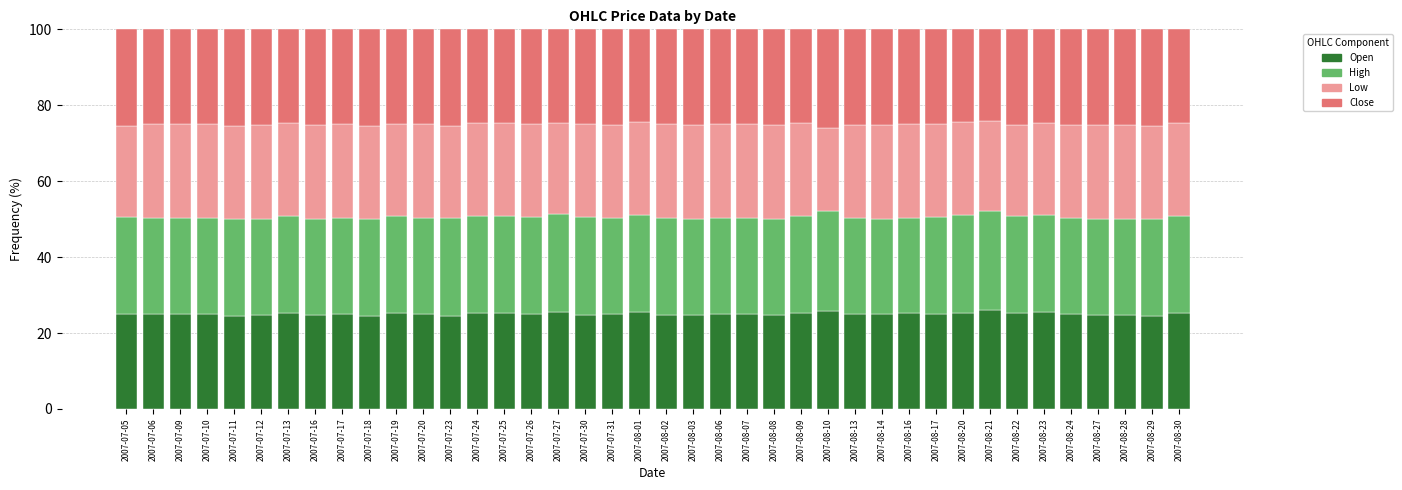

What is the minimum value for Open?

24.4